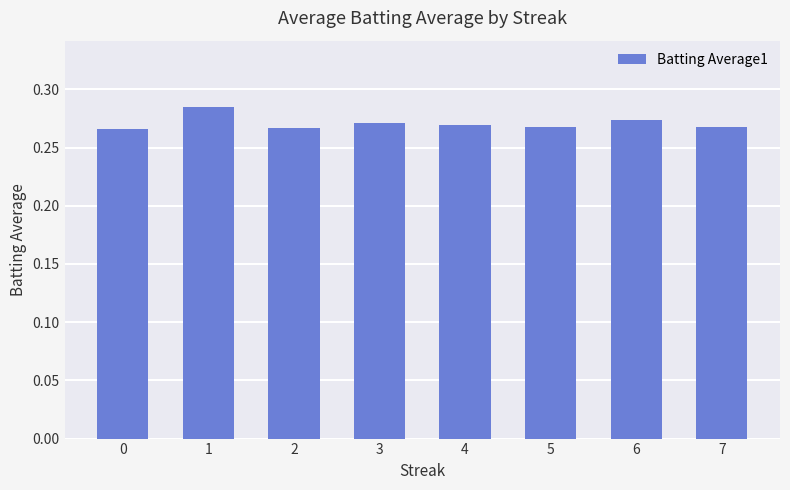

How many values are between 0 and 1?

8